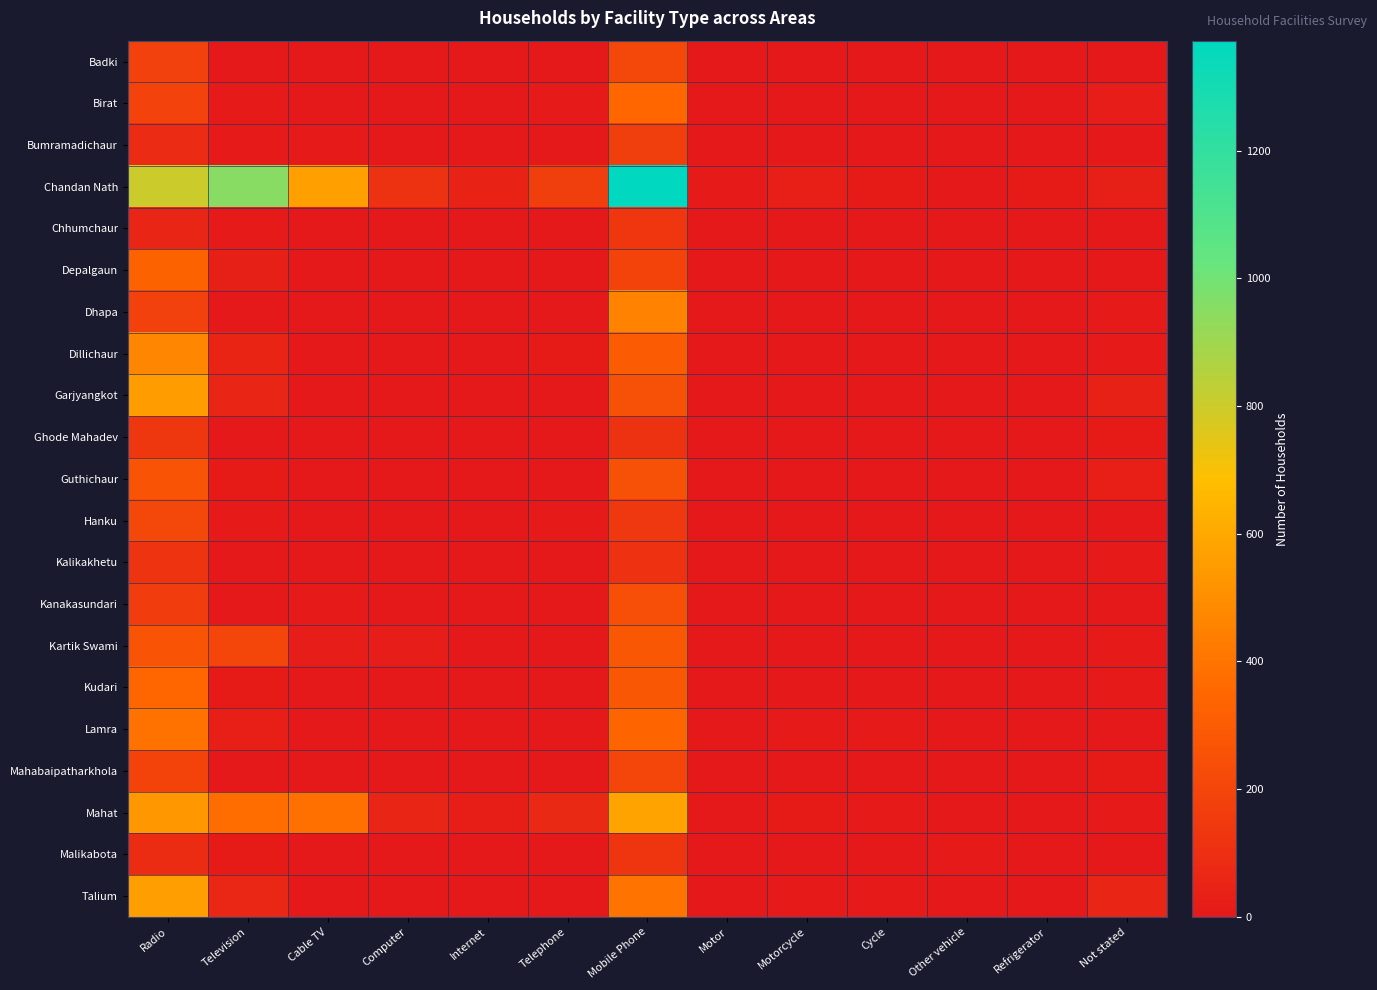

Which series has the widest spread of values?

Chandan Nath